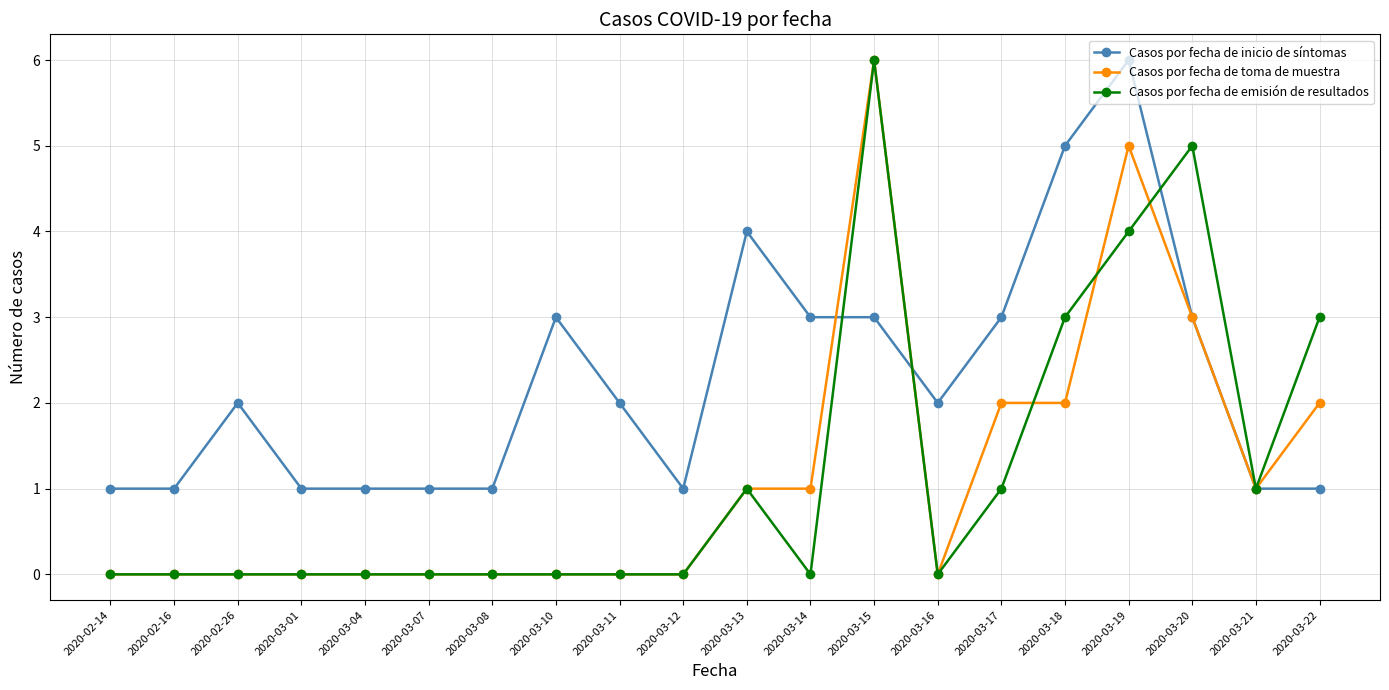

What is the label of the 19th point from the right?

2020-02-16